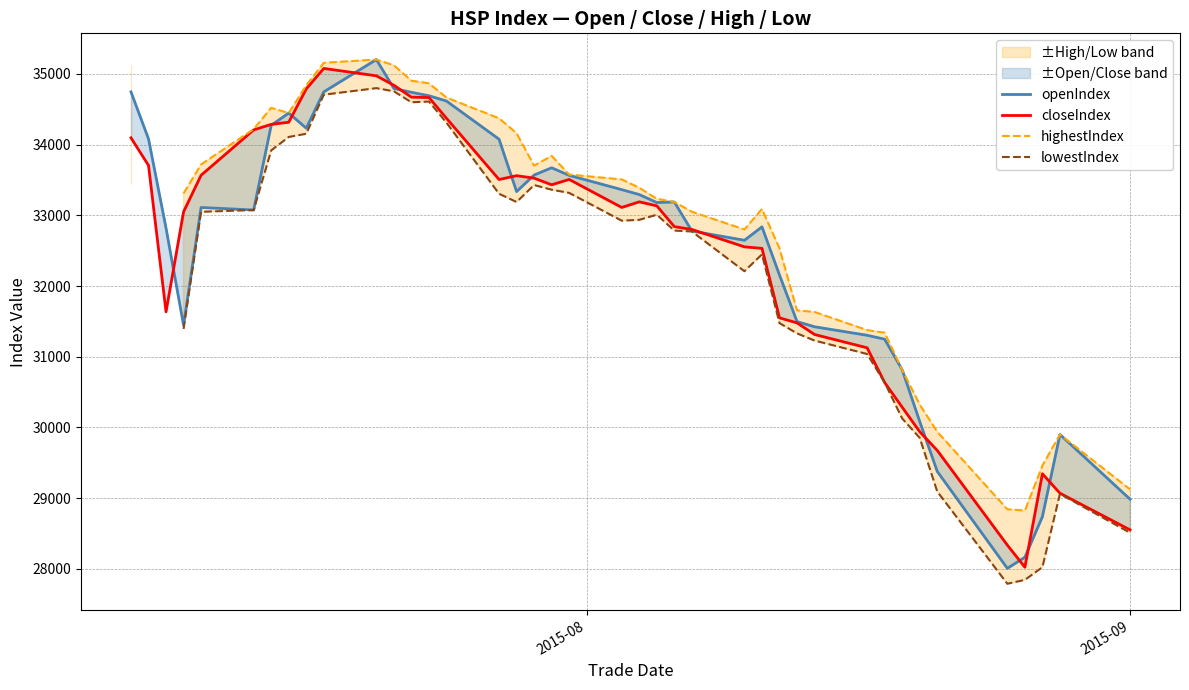

True or false: highestIndex and openIndex cross at least once.

False